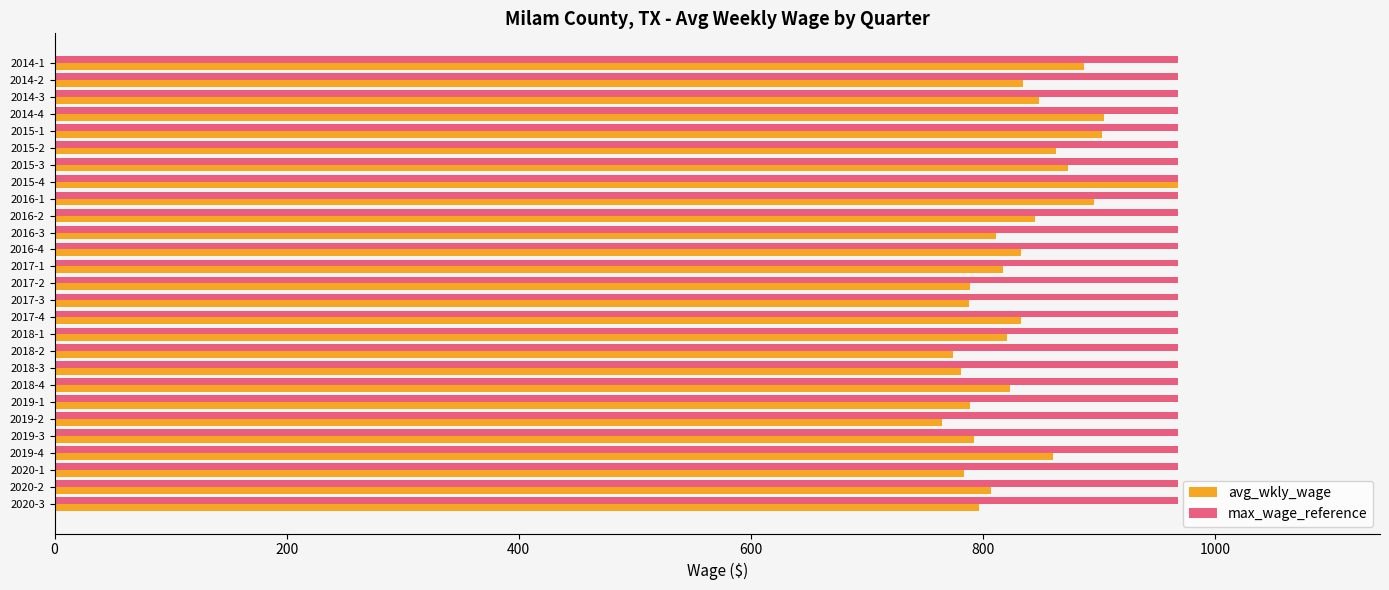

What are all the series names shown in the legend?

avg_wkly_wage, max_wage_reference